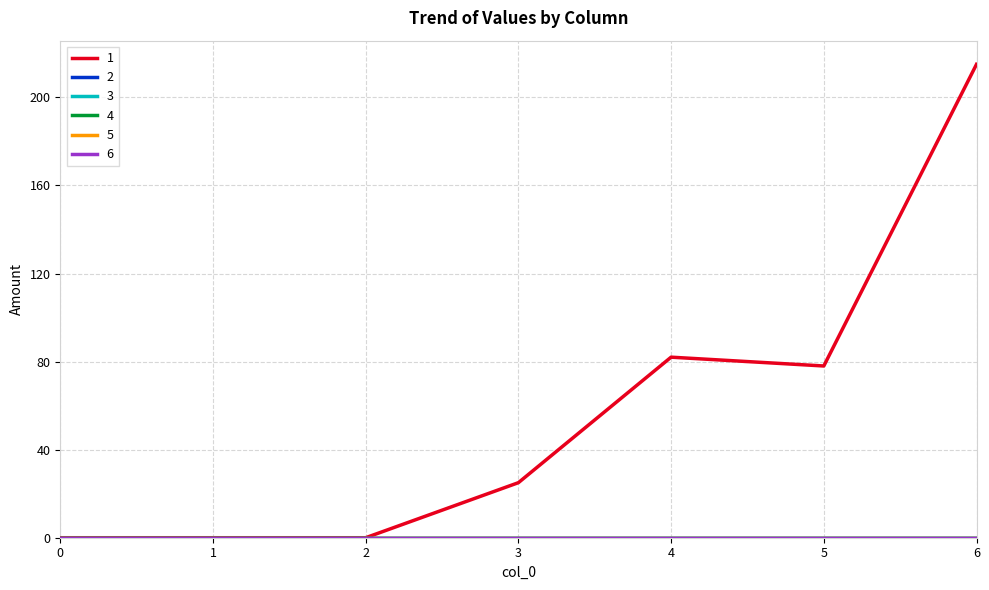

What is the maximum value shown in the chart?

215